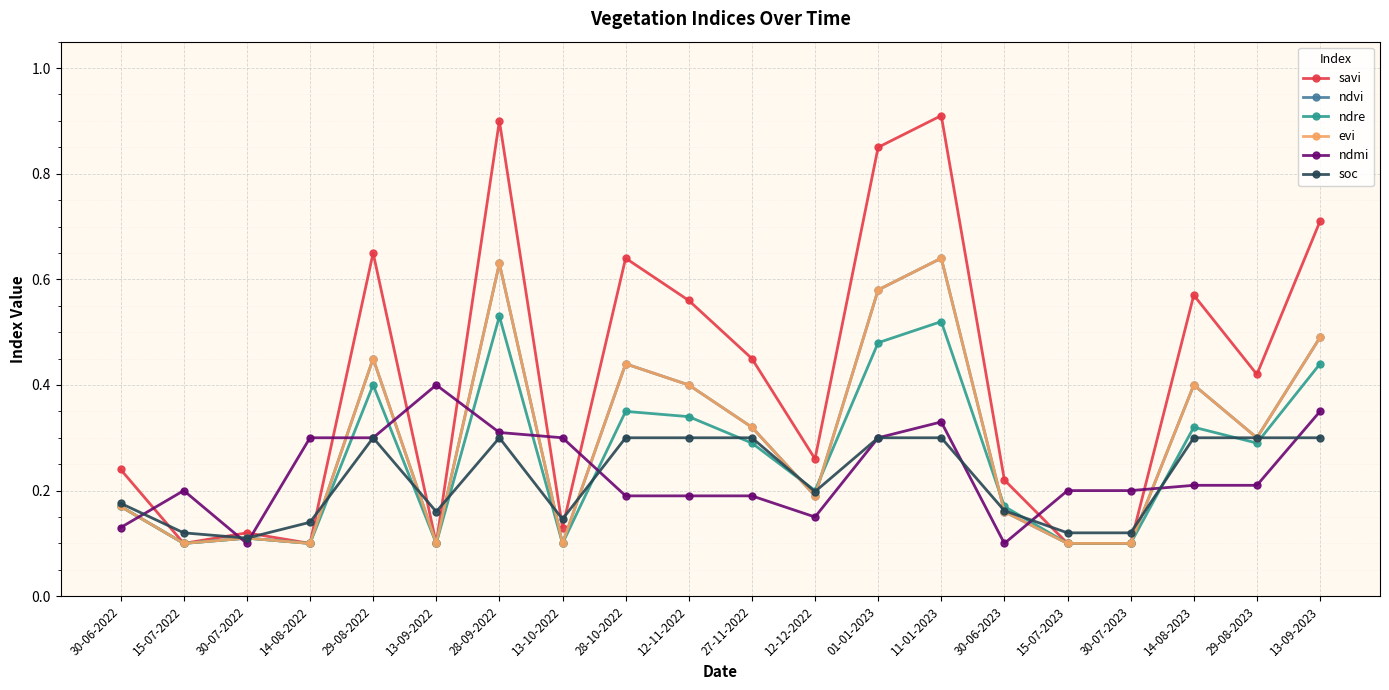

What is the difference between the evi values at 12-11-2022 and 15-07-2022?

0.3